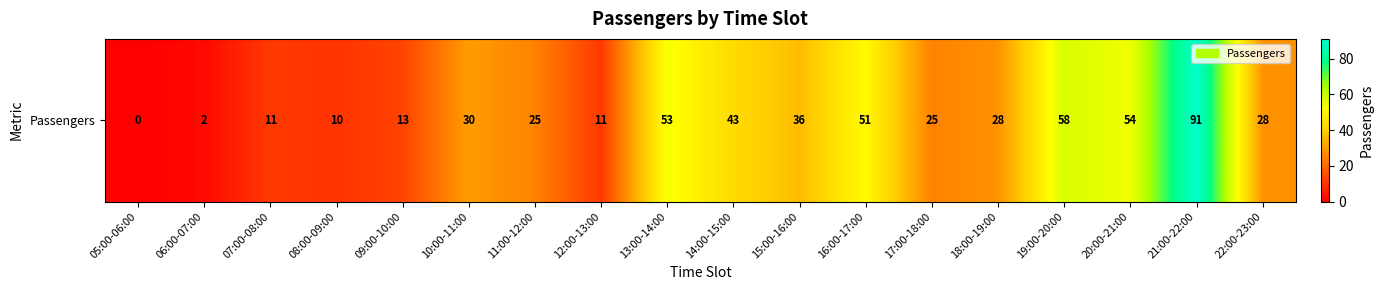

Between 15:00-16:00 and 16:00-17:00, which is larger?

16:00-17:00